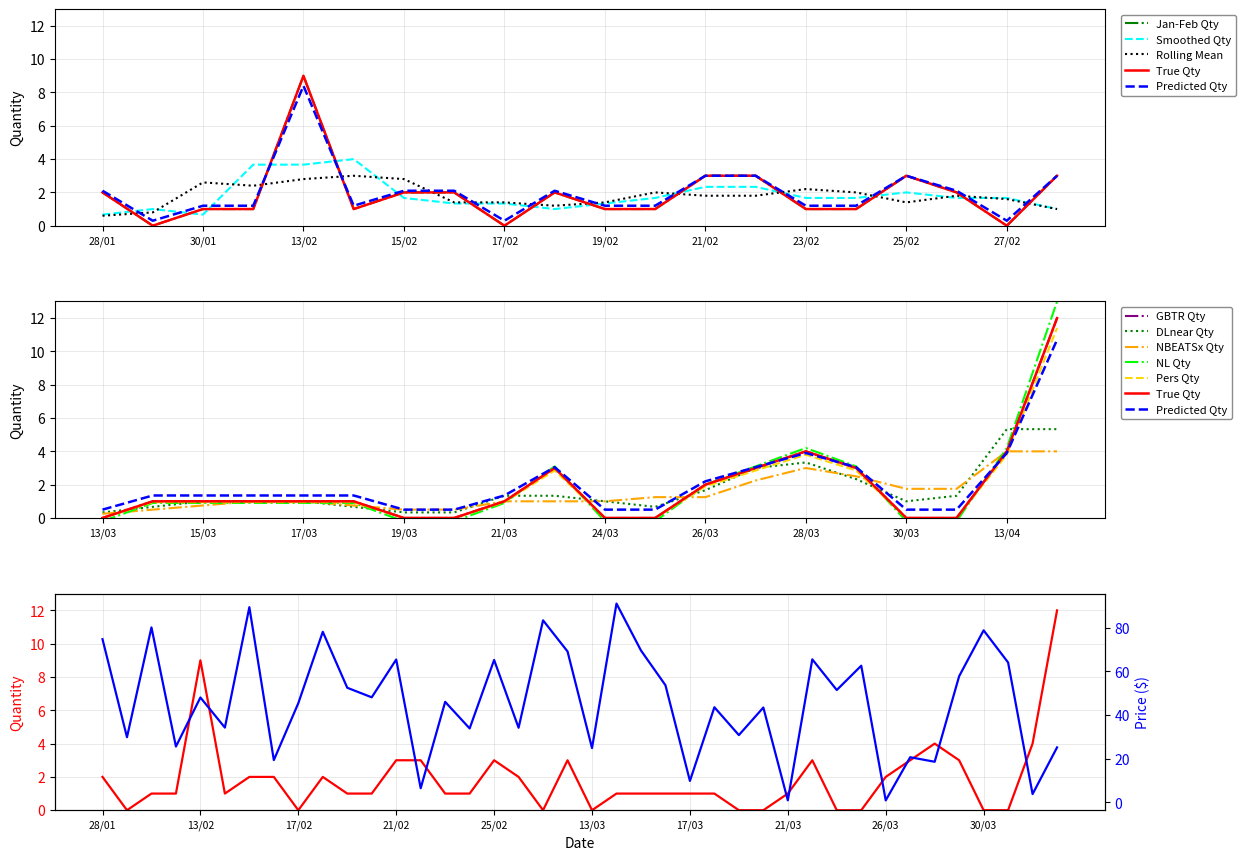

Count the Jan-Feb Qty values in the range 1 to 3.

16